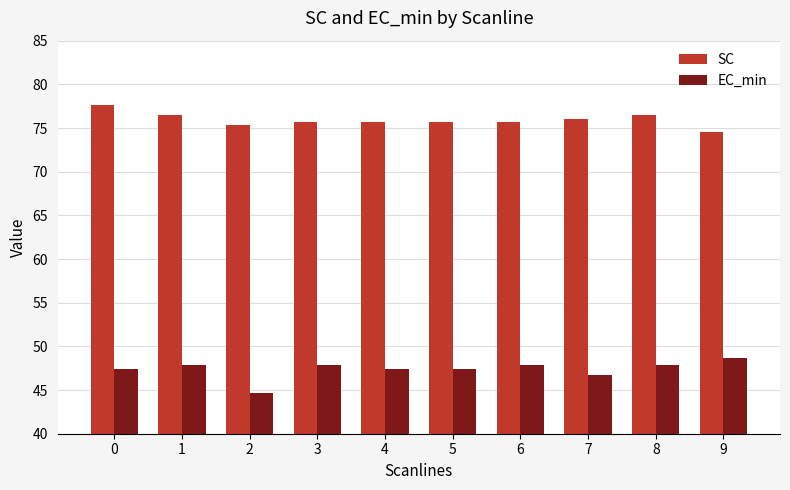

What is the greatest value displayed?

77.6